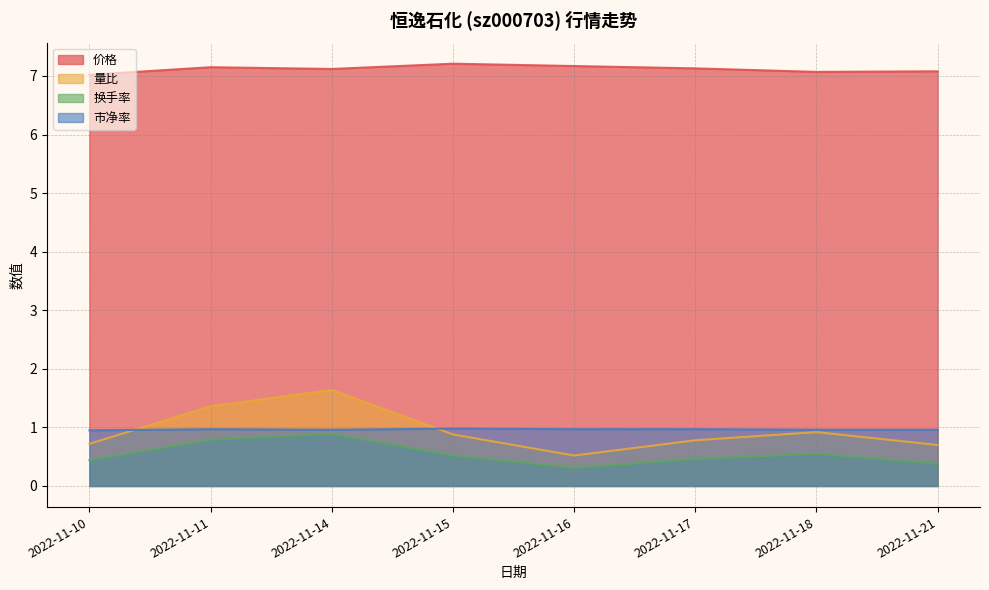

What is the difference between the maximum and minimum values in the 价格 series?

0.2